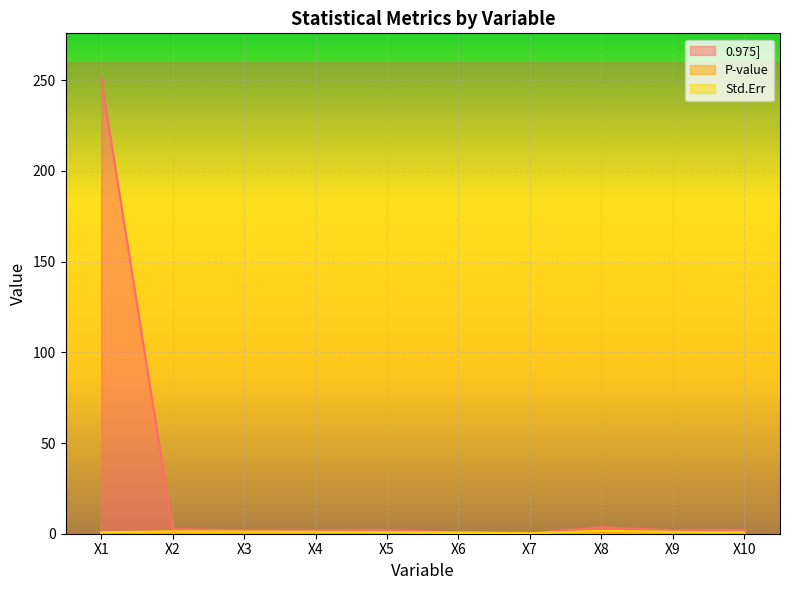

What is the difference between the highest and lowest values at X9?

1.0